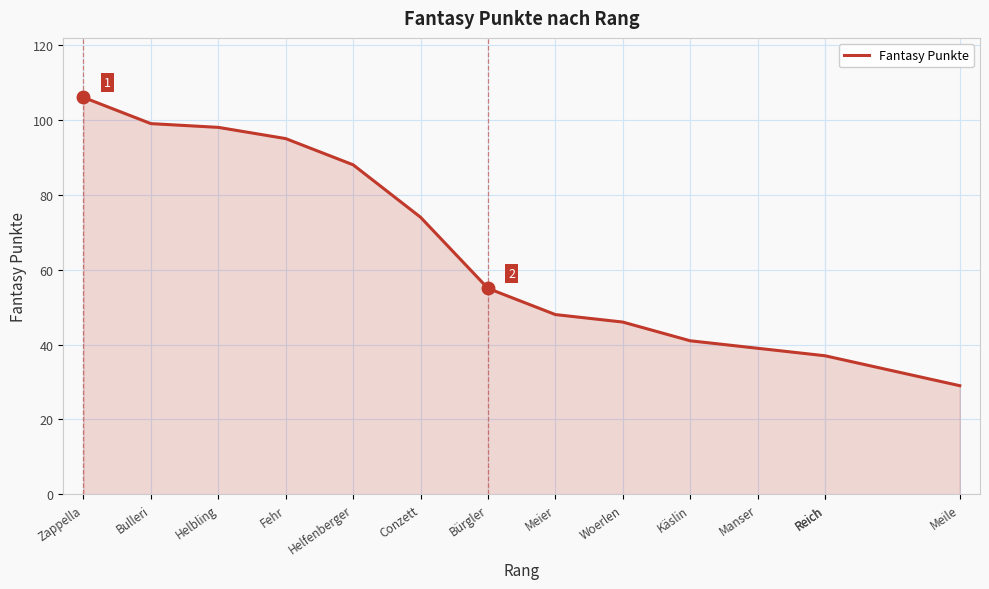

True or false: the data has more than 0 interior local peaks.

False